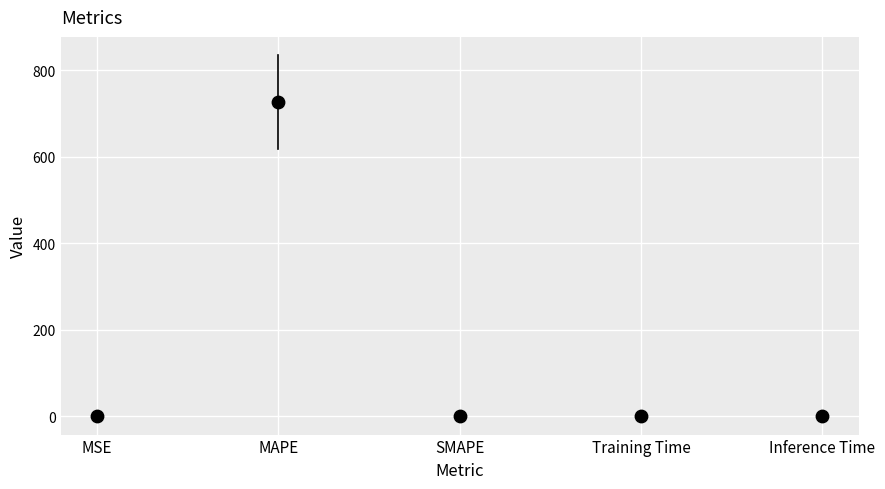

What is the range of Y values (max minus min)?

726.5